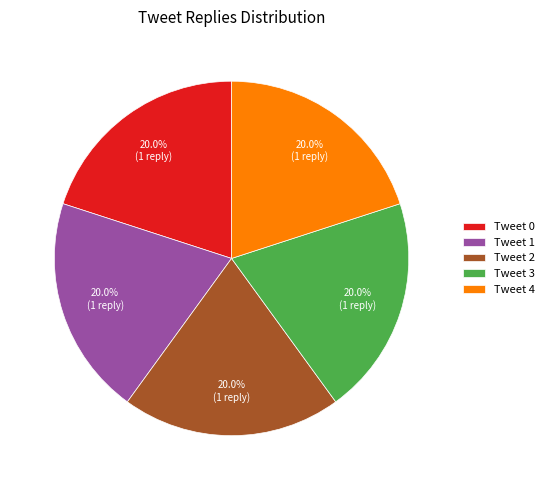

Does Tweet 0 represent more than half of the total?

No